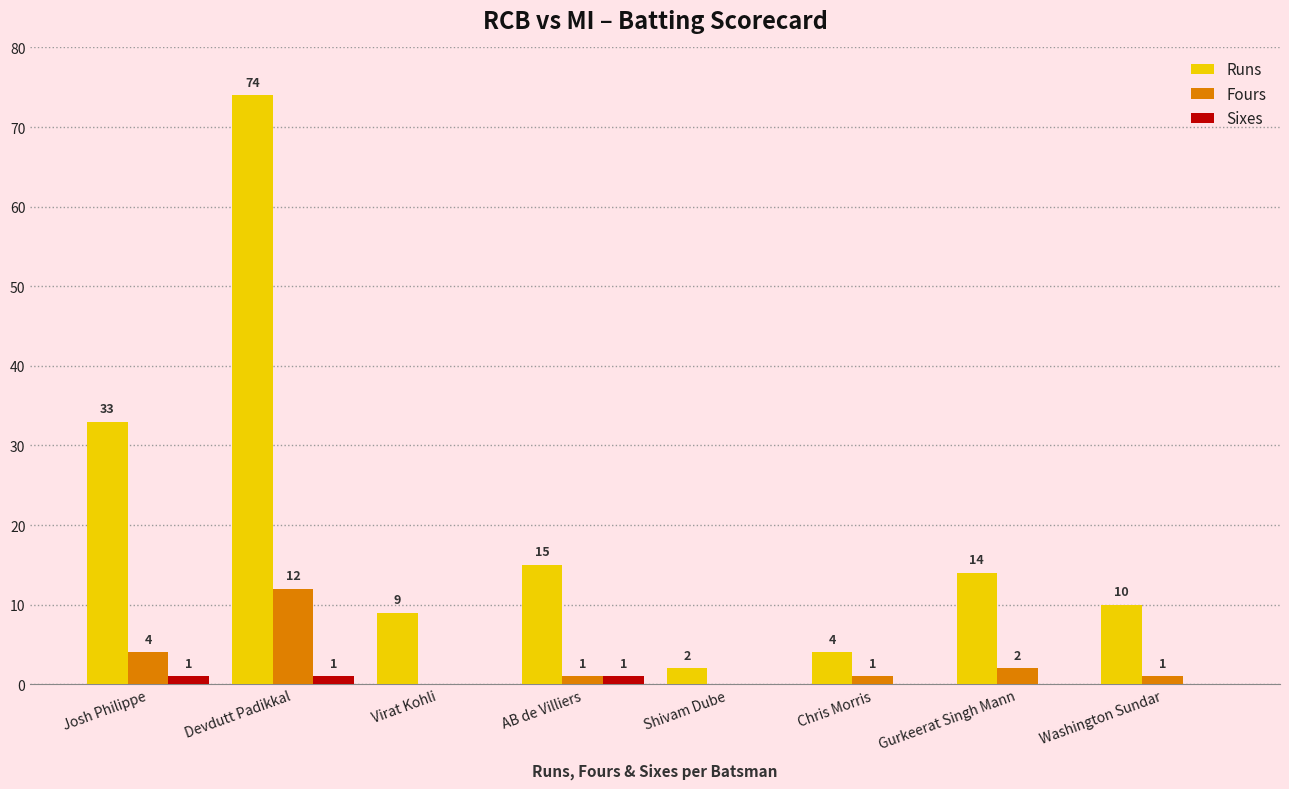

What is the total value across all series at Josh Philippe?

38